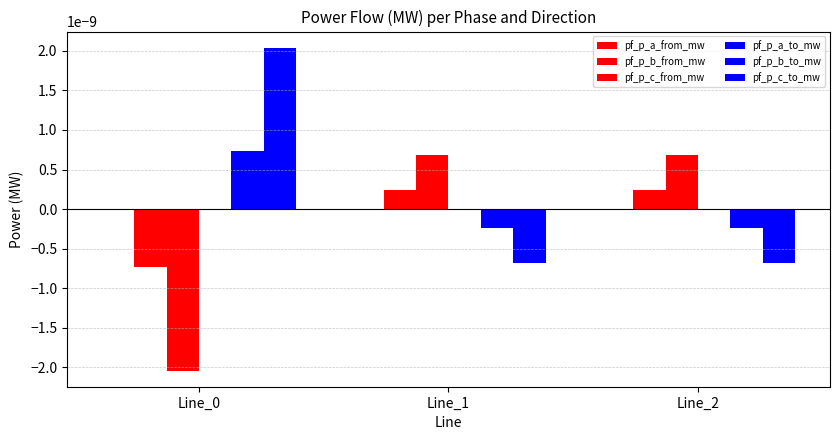

Which has a higher value, Line_1 or Line_2?

Line_1